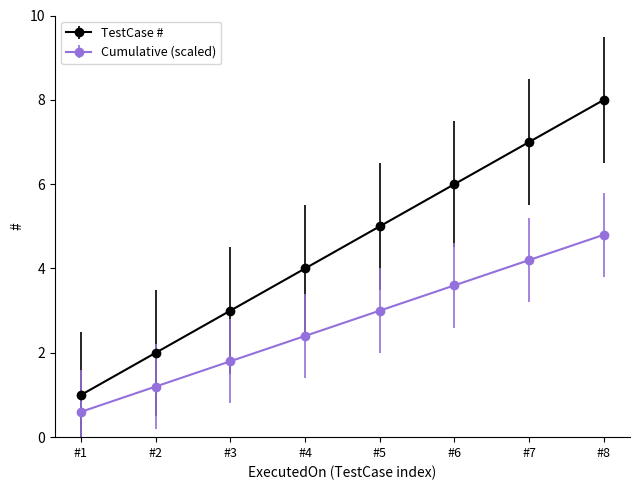

What is the value of the TestCase # point at the 7th from the left?

7.0